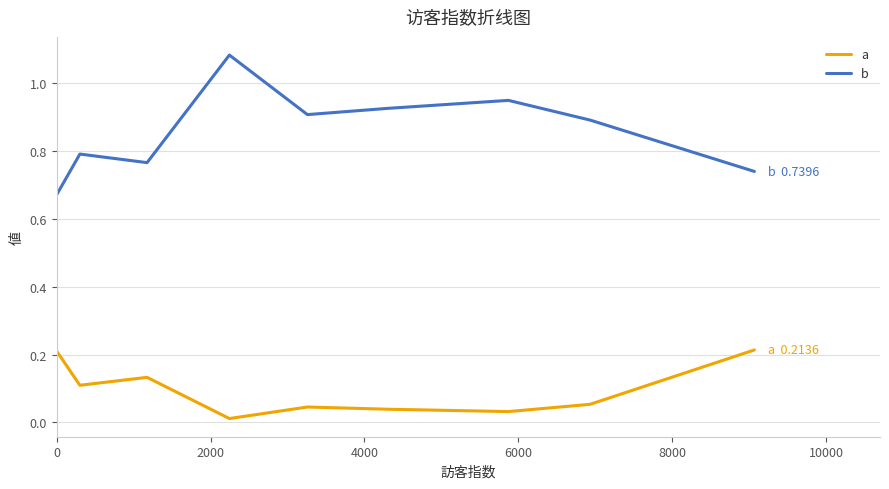

True or false: b and a cross at least once.

False